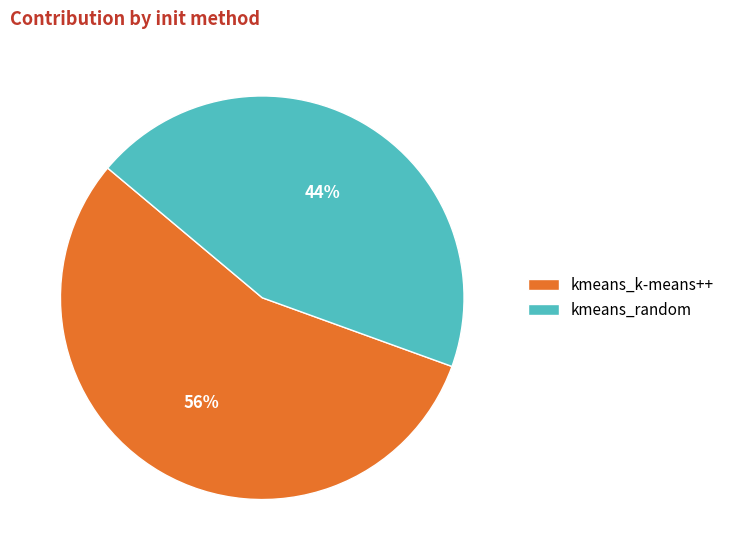

What percentage is the kmeans_k-means++ slice, to the nearest percent?

56%